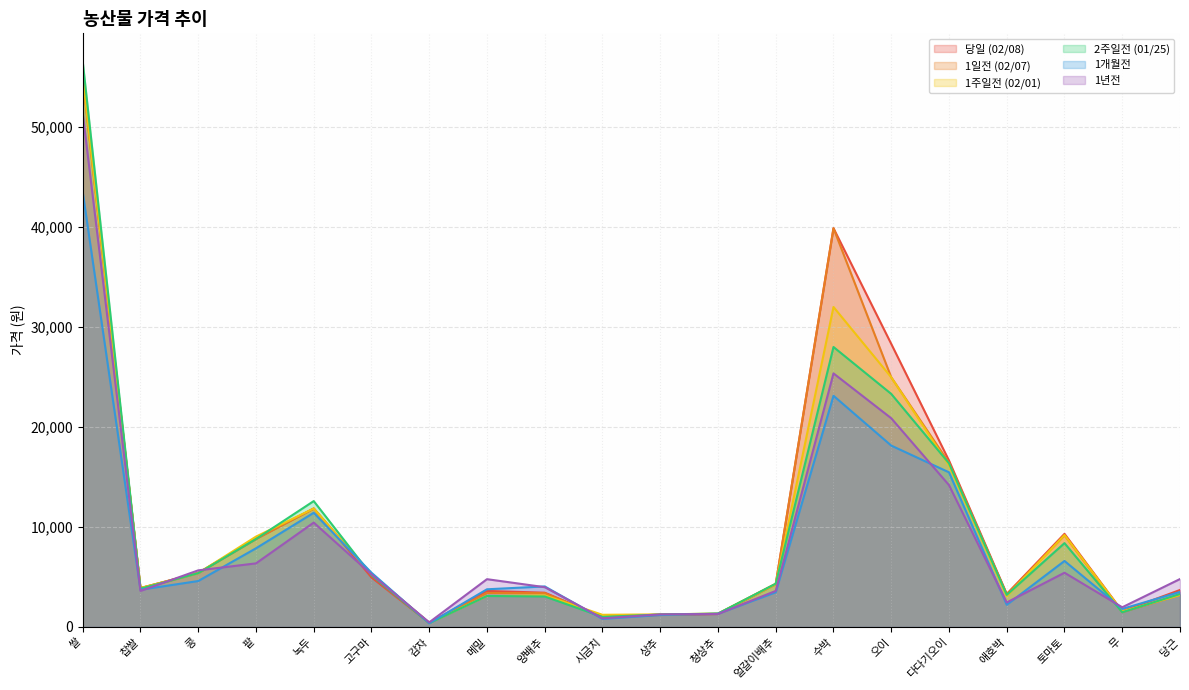

Between 팥 and 시금치, which is larger?

팥